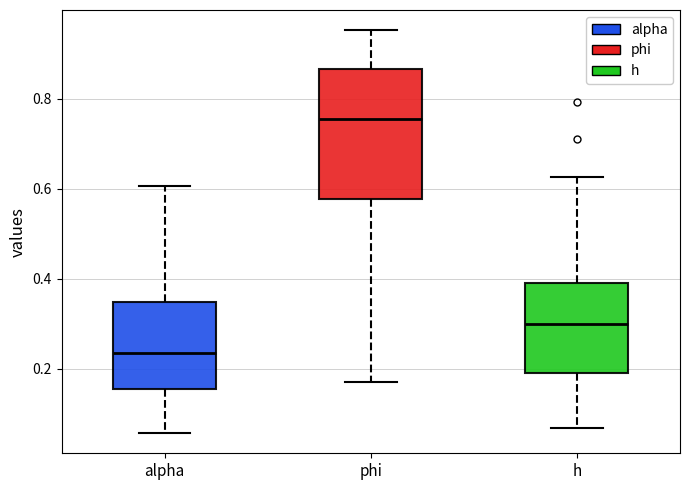

Which box has the lowest median line?

alpha